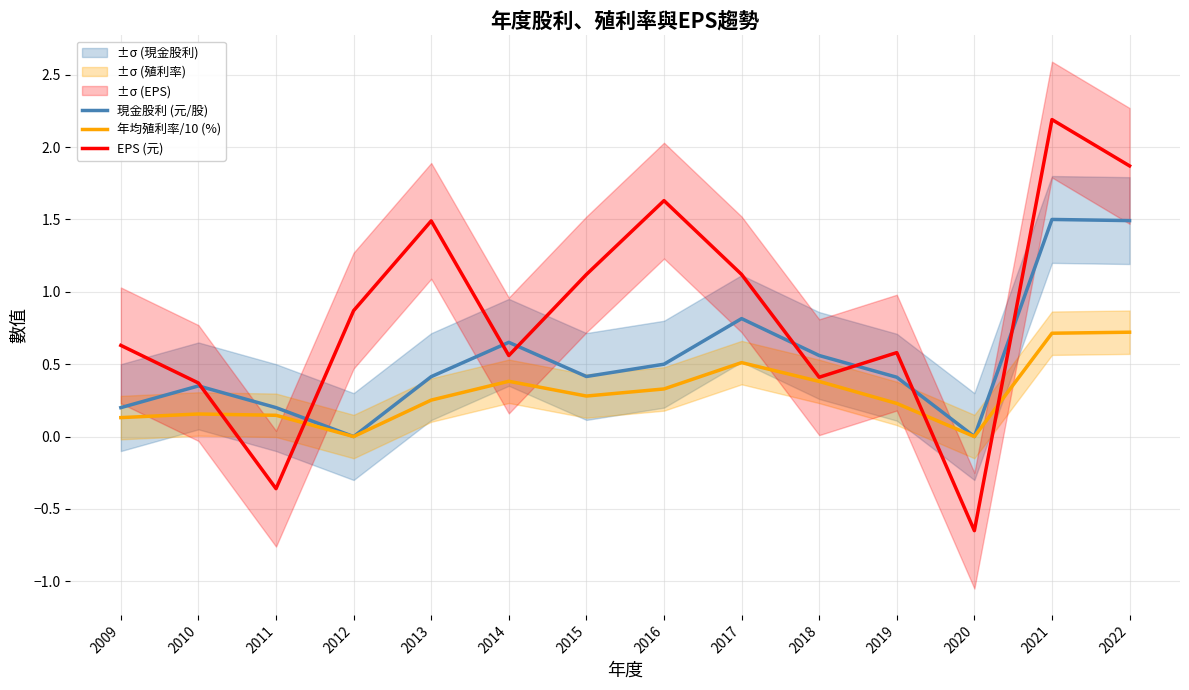

What are all the series names shown in the legend?

現金股利 (元/股), 年均殖利率/10 (%), EPS (元)